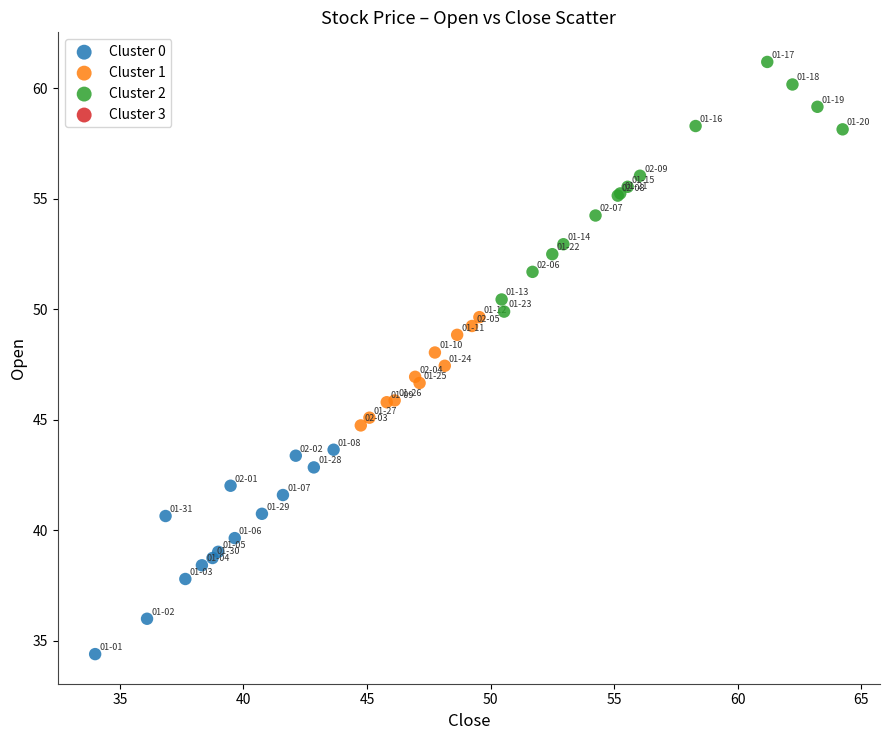

Which series reaches the maximum Y coordinate?

Cluster 2